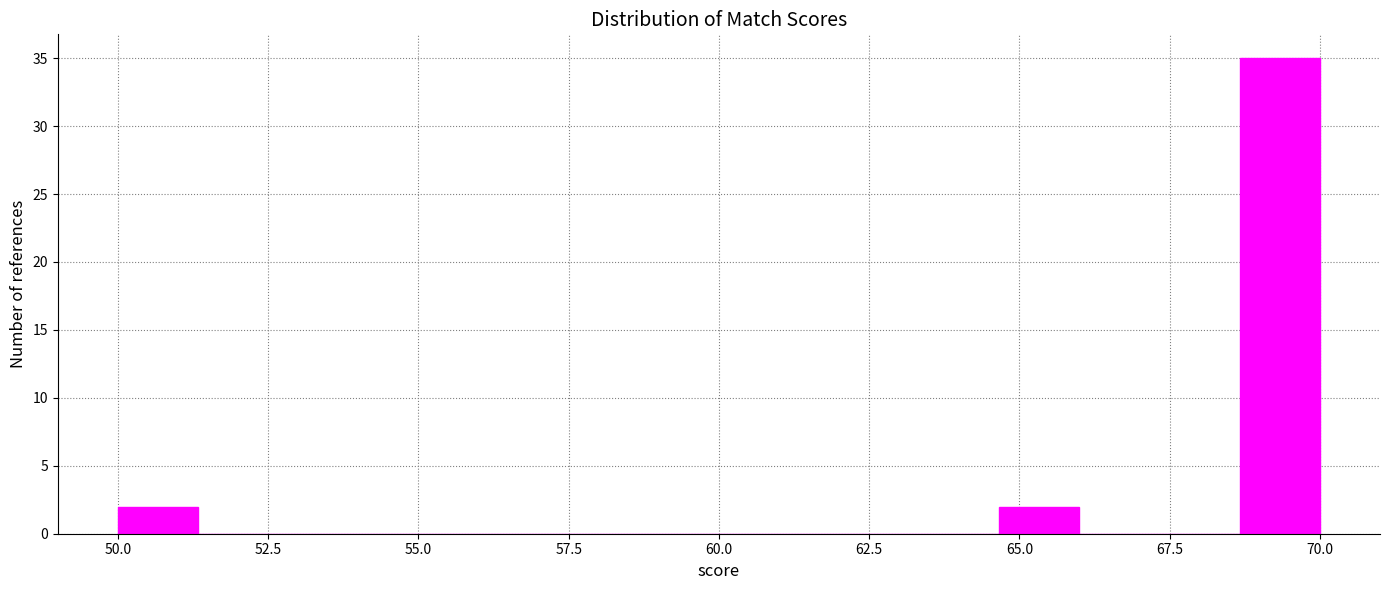

Around what value on the x-axis is the tallest bar? Give the approximate position of its centre, as read against the axis.

69.5